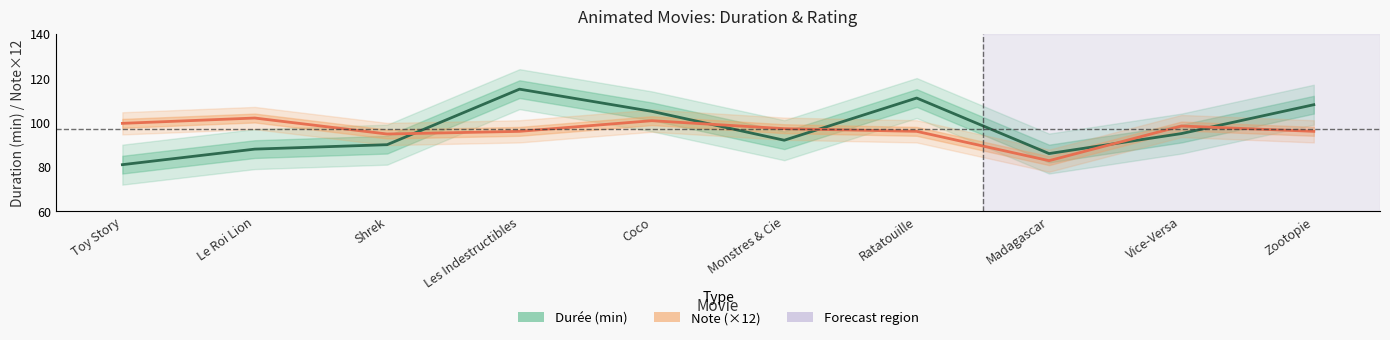

True or false: Durée (min) has a value of 42.2 at Monstres & Cie.

False